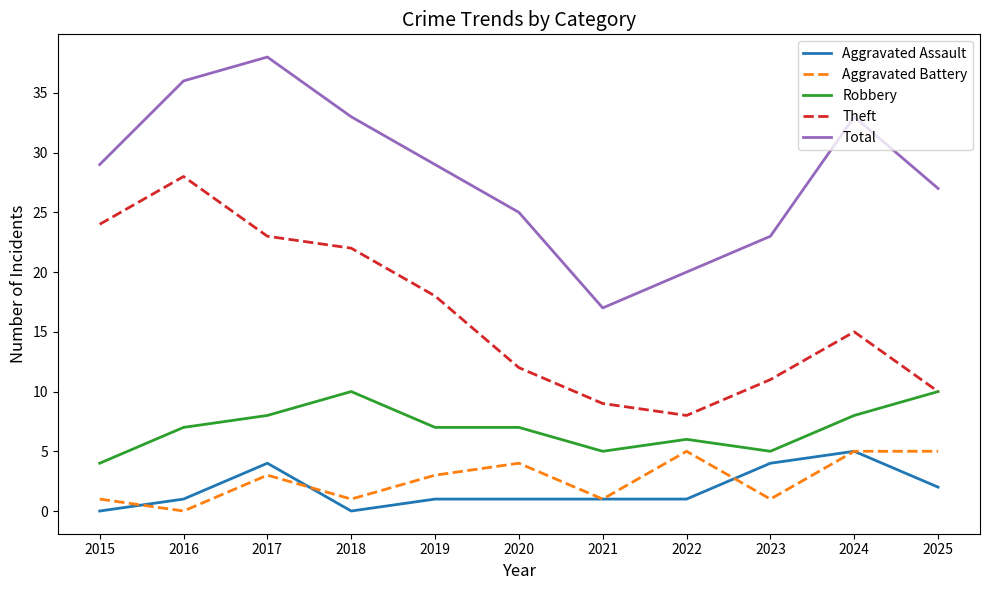

True or false: Theft has a value of 12 at 2020.

True